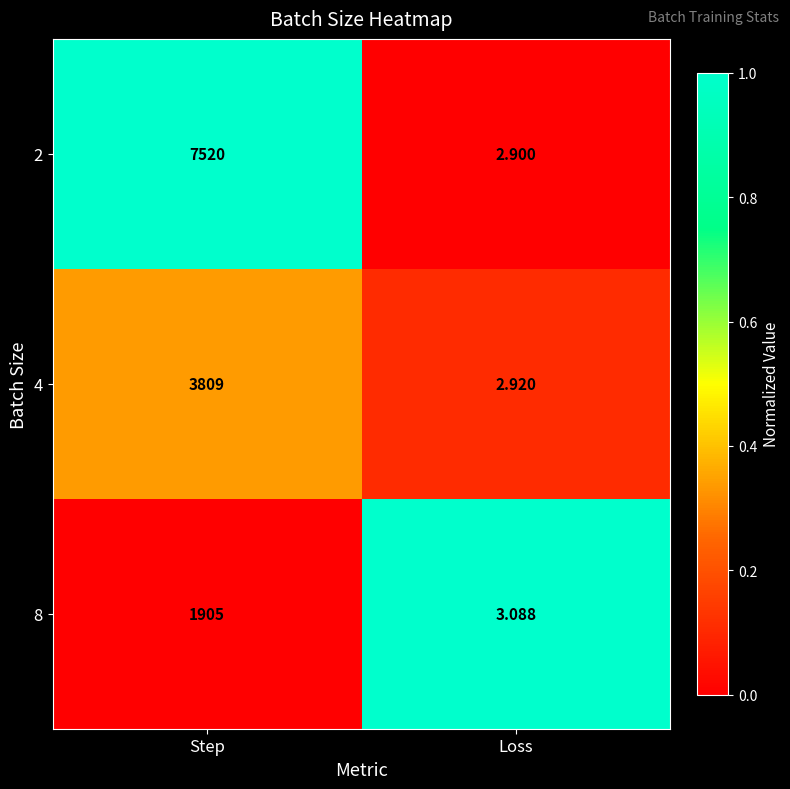

At Loss, list the series in order from largest to smallest.

8, 4, 2